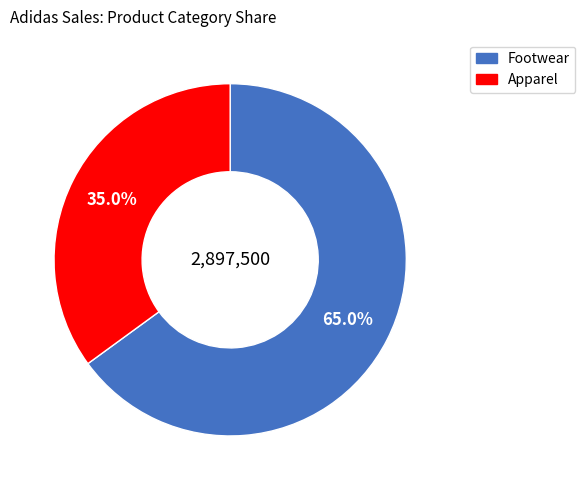

Rank the categories by value from highest to lowest.

Footwear, Apparel